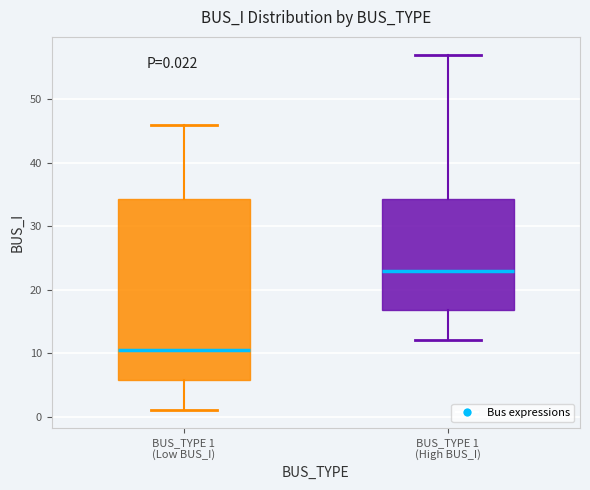

Which box has the highest median line?

BUS_TYPE 1 (High BUS_I)